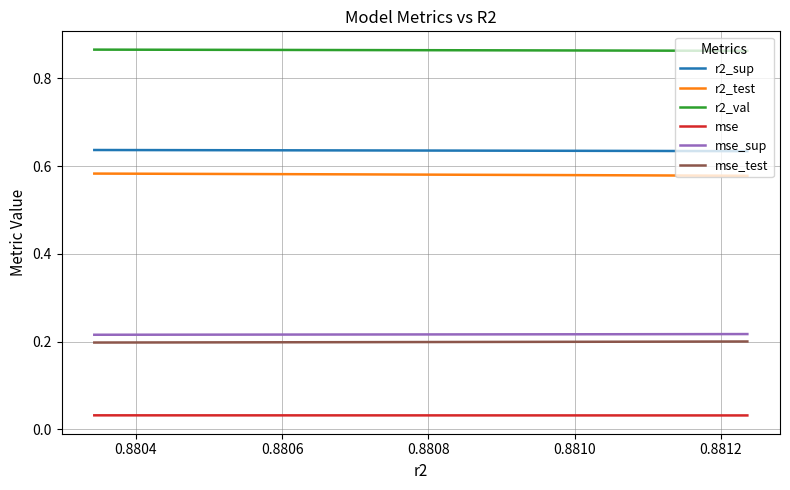

Rank the series by their maximum value, from lowest to highest.

mse, mse_test, mse_sup, r2_test, r2_sup, r2_val